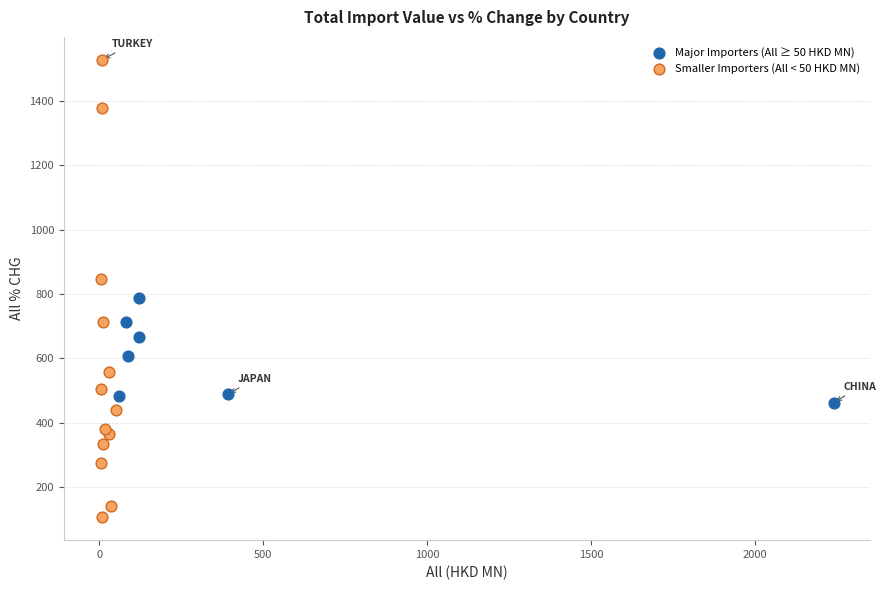

Which series contains the highest Y value?

Smaller Importers (All < 50 HKD MN)